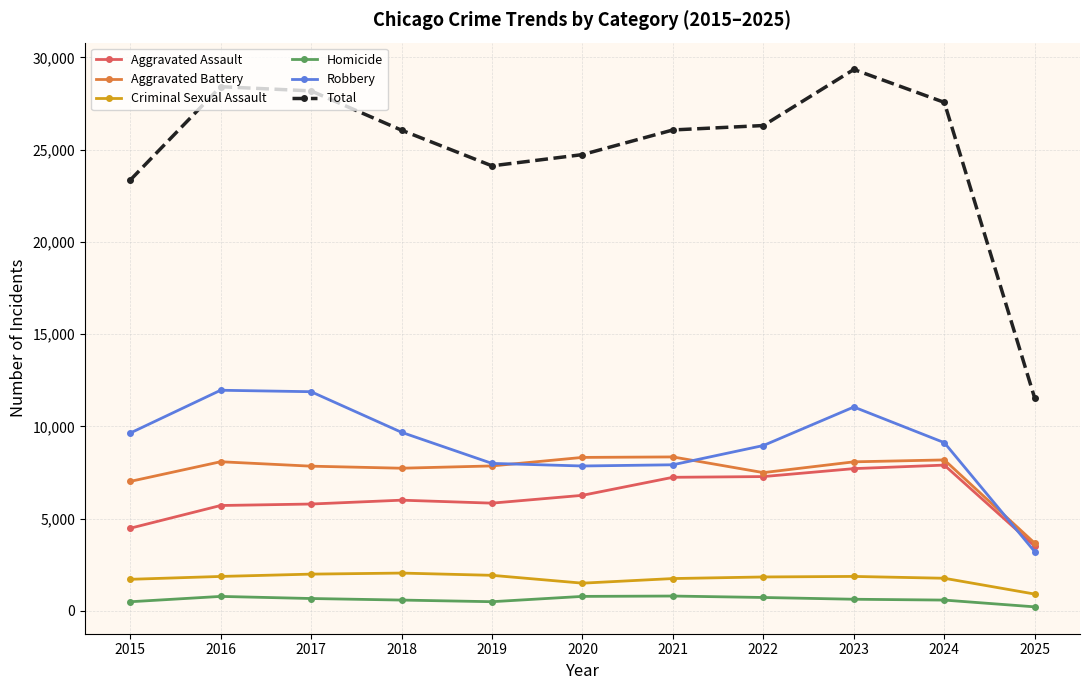

What is the sum of the Total values at 2020 and 2018?

50787